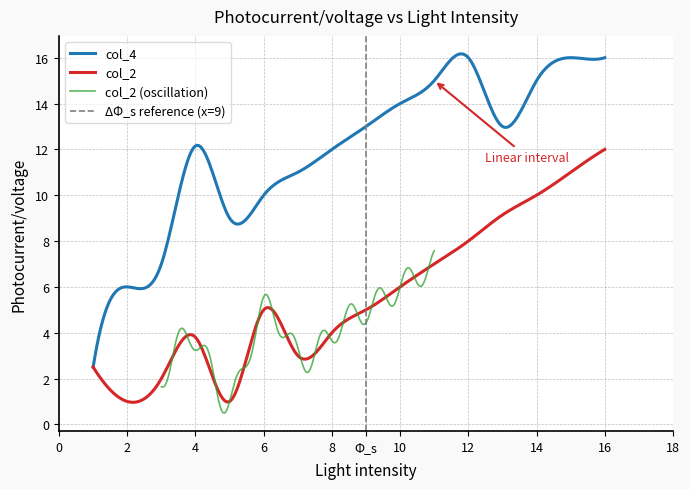

How many lines are shown in the chart?

2